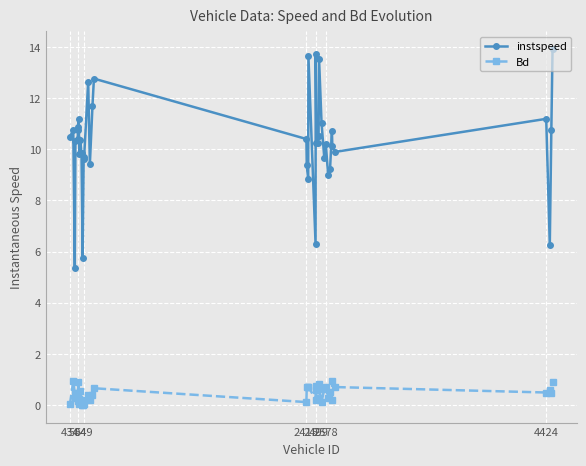

What is the value of the instspeed point at the 31st from the left?

10.2